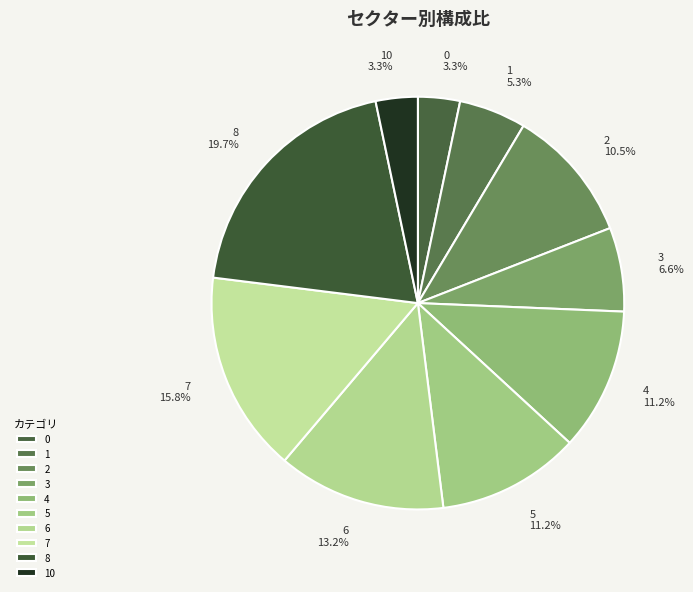

How many segments does this pie chart have?

10